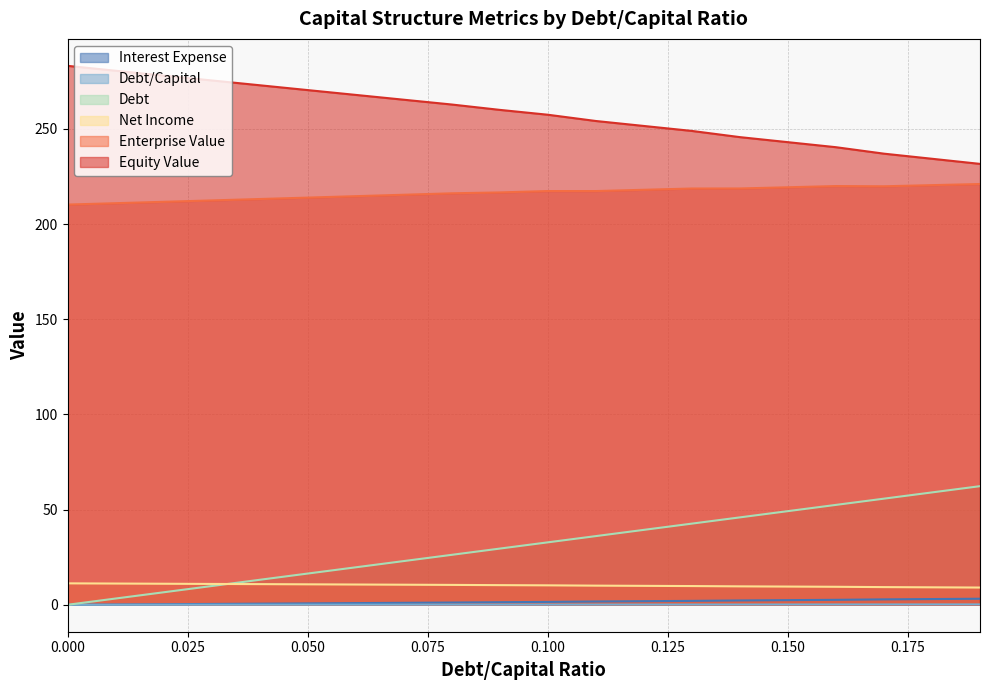

List the series in order of their peak value, highest first.

Equity Value, Enterprise Value, Debt, Net Income, Interest Expense, Debt/Capital